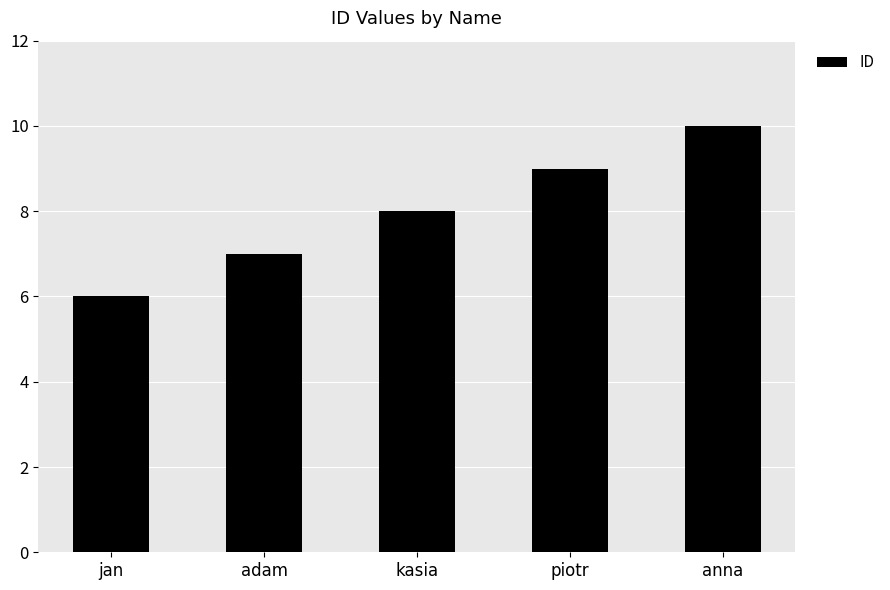

The chart shows a value of 2 at anna. True or false?

False